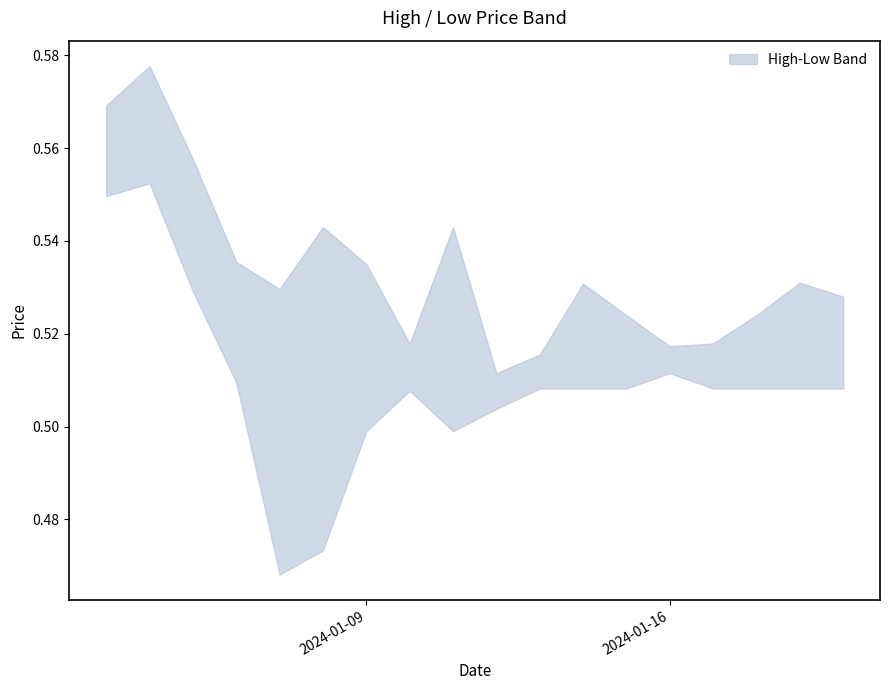

Rank the series by their average value, from lowest to highest.

Low, High